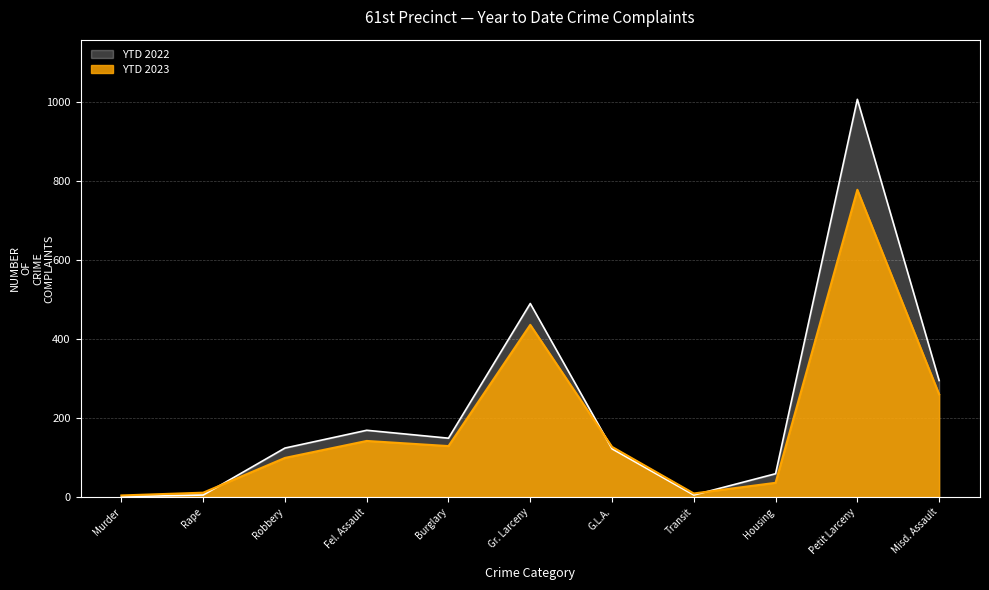

How many interior local peaks does the YTD 2022 series have?

3